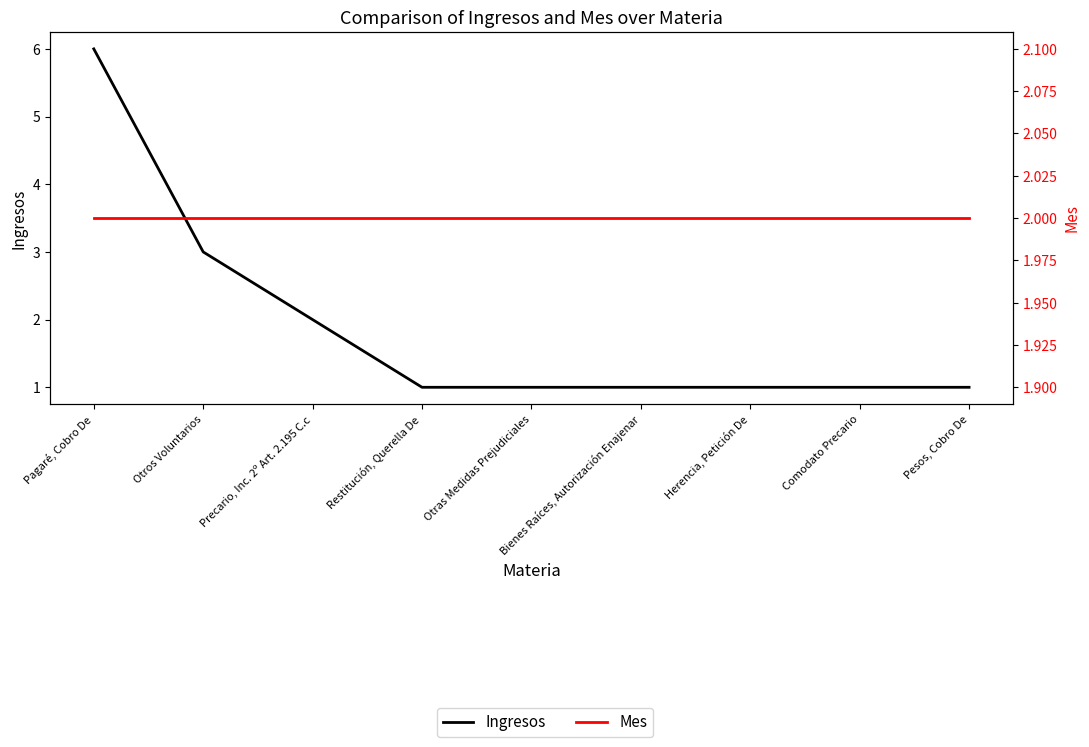

At how many categories does at least one series exceed 3?

1